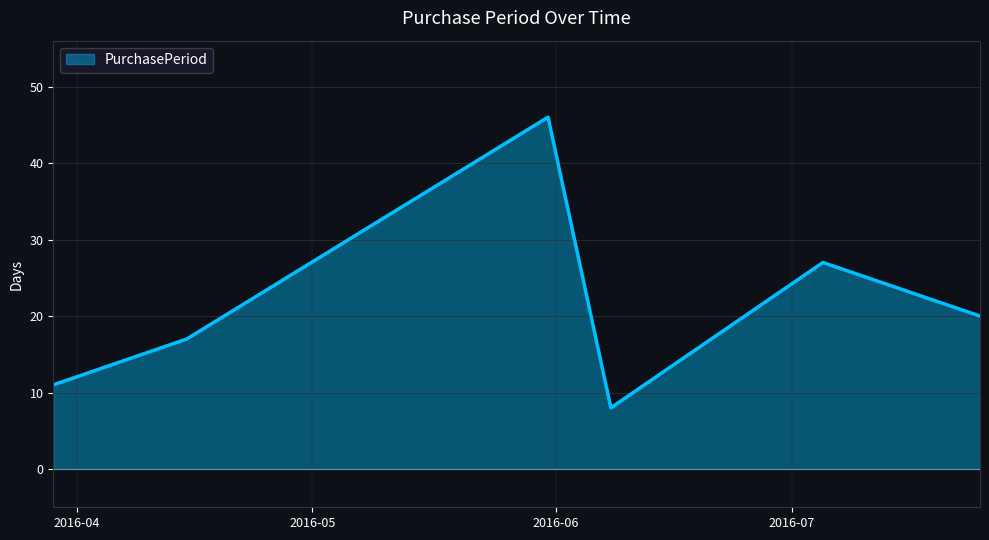

What is the average value?

22